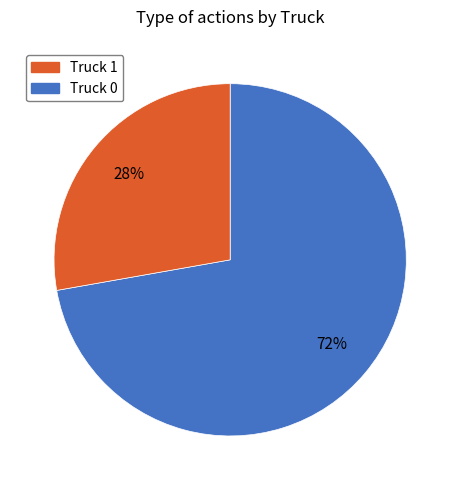

To the nearest percent, what is the average slice percentage?

50%